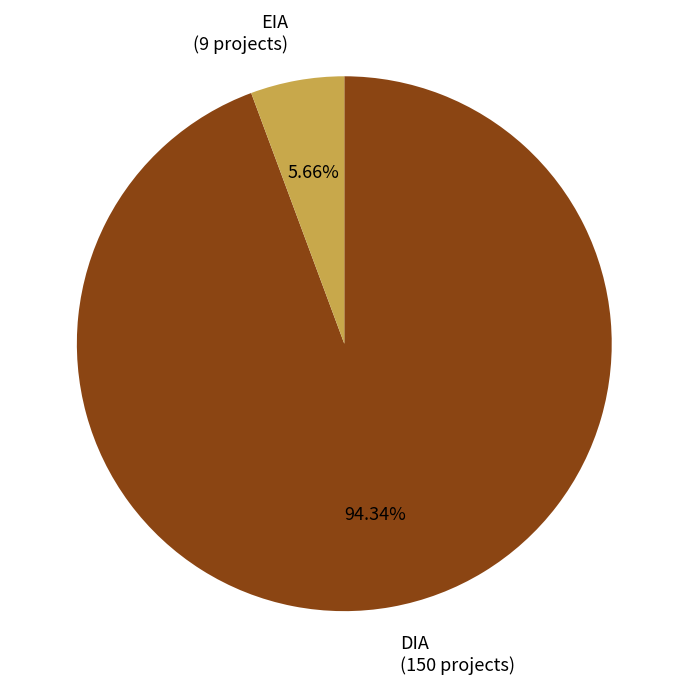

How many slices are in this pie chart?

2